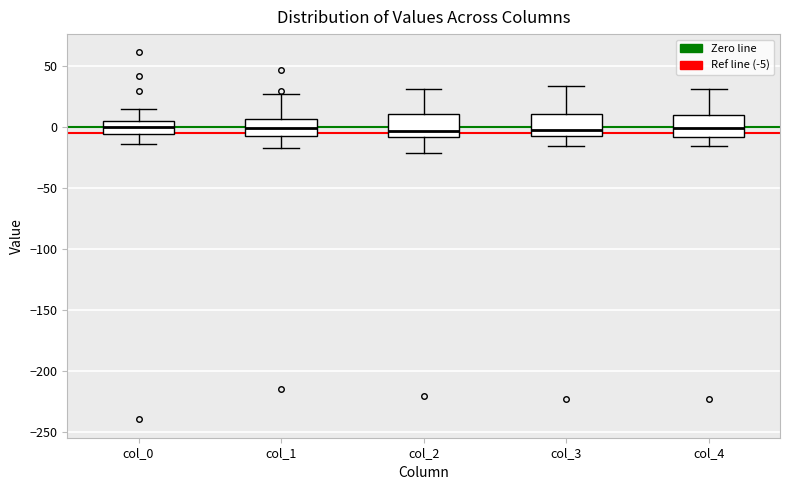

Reading left to right, read every box against the y-axis: the position of its median line, the range the box covers, and the ends of its whiskers. The values are not printed on the chart, so give them approximately, as read against the axis.

col_0: median 0, box -5 to 5, whiskers -15 to 15
col_1: median 0, box -10 to 5, whiskers -15 to 25
col_2: median -5, box -10 to 10, whiskers -20 to 30
col_3: median -5, box -10 to 10, whiskers -15 to 35
col_4: median 0, box -10 to 10, whiskers -15 to 30